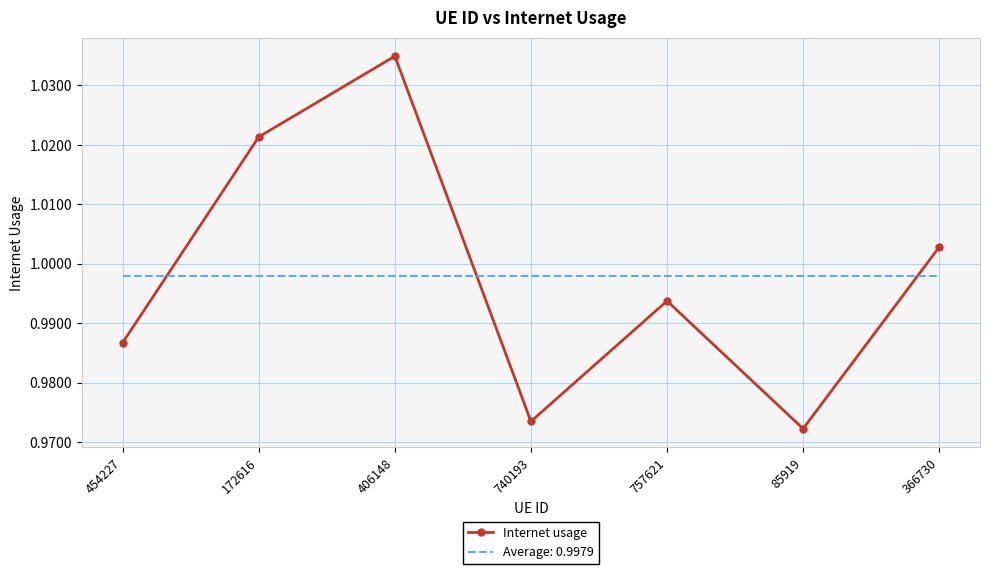

True or false: Internet usage and Average: 0.9979 intersect in this chart.

True